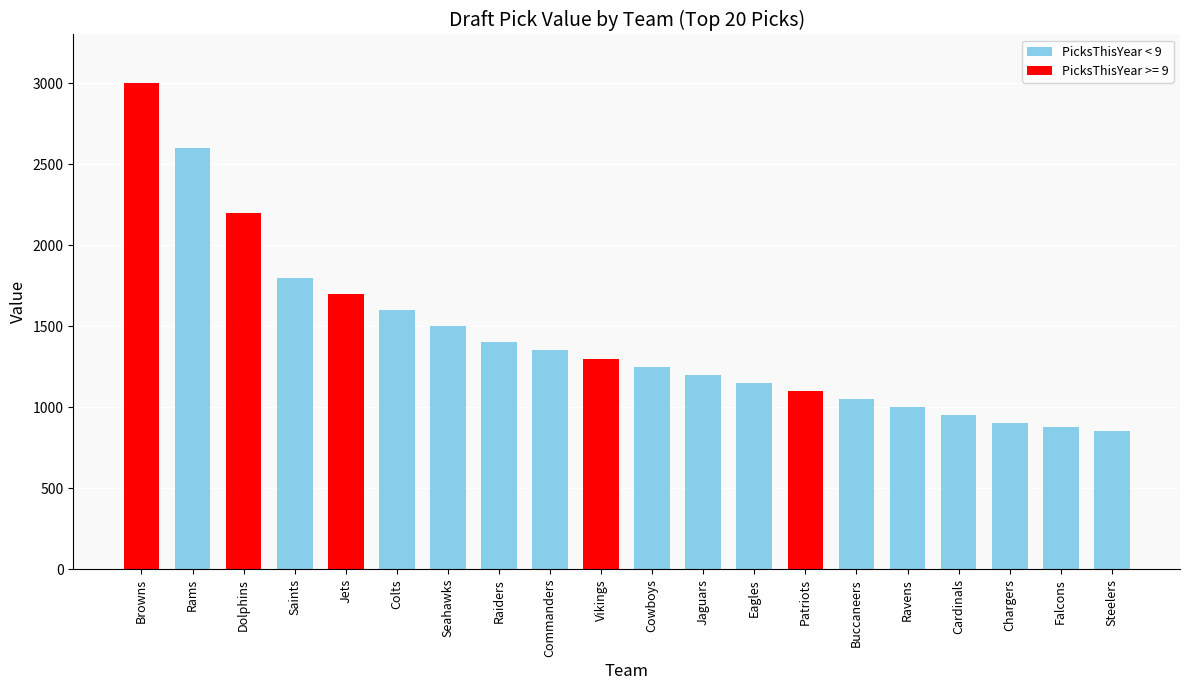

What is the label of the 18th bar from the right?

Dolphins